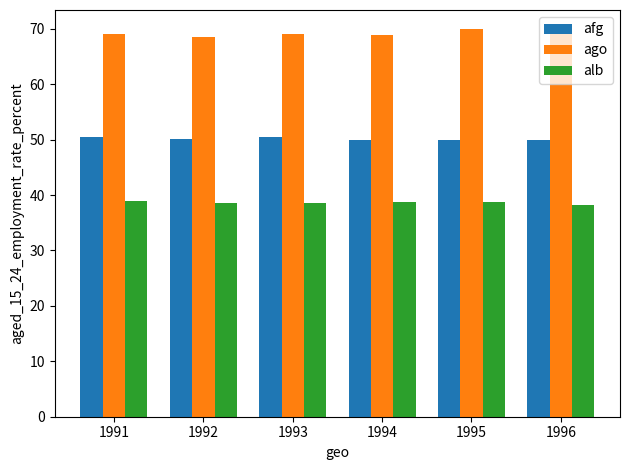

What is the minimum value shown in the chart?

38.2